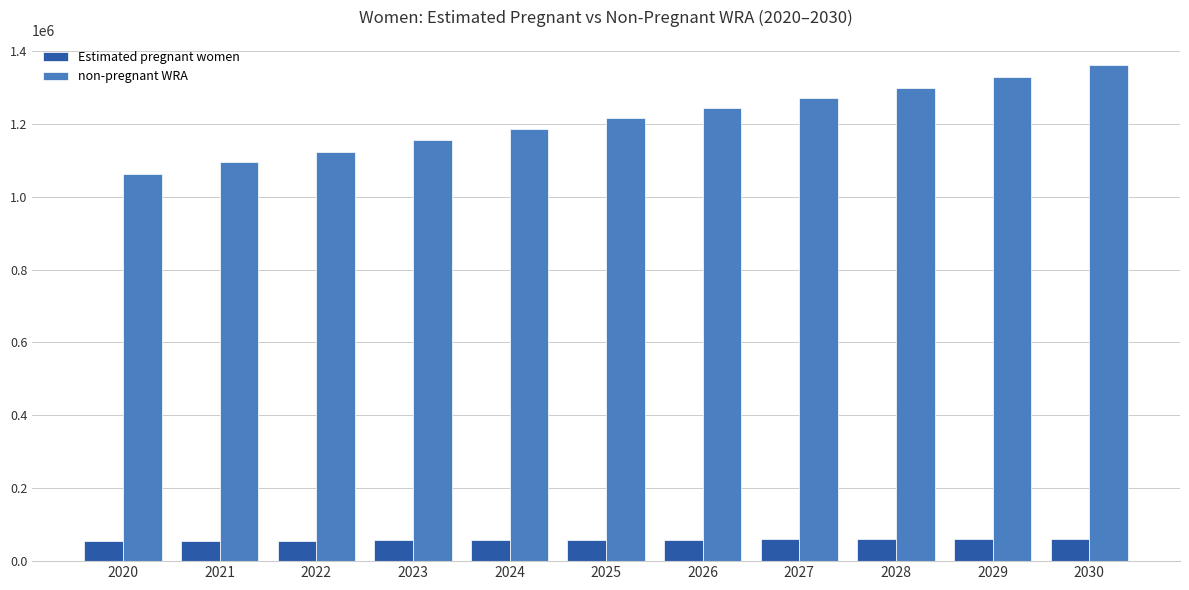

What is the difference between the highest and lowest values at 2020?

1008147.6